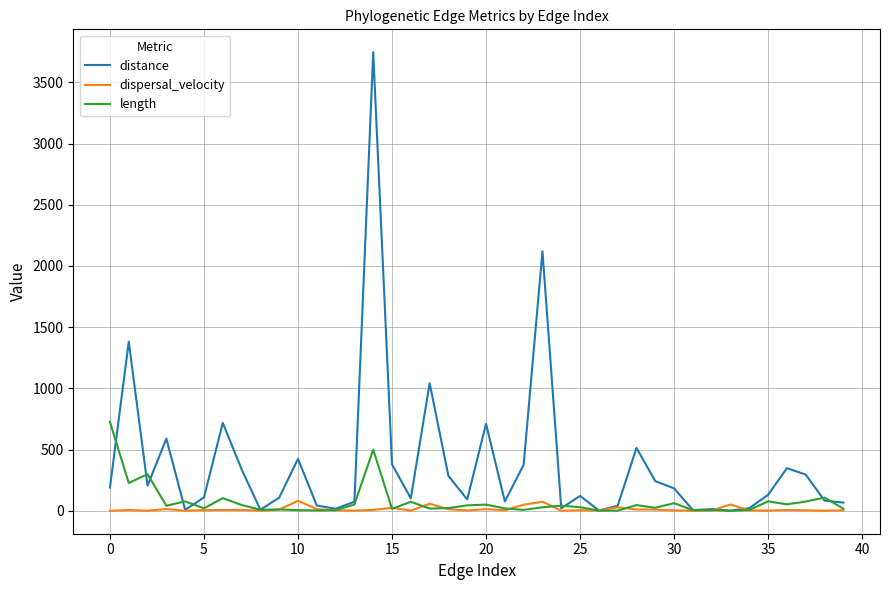

Which series has the largest total across all categories?

distance